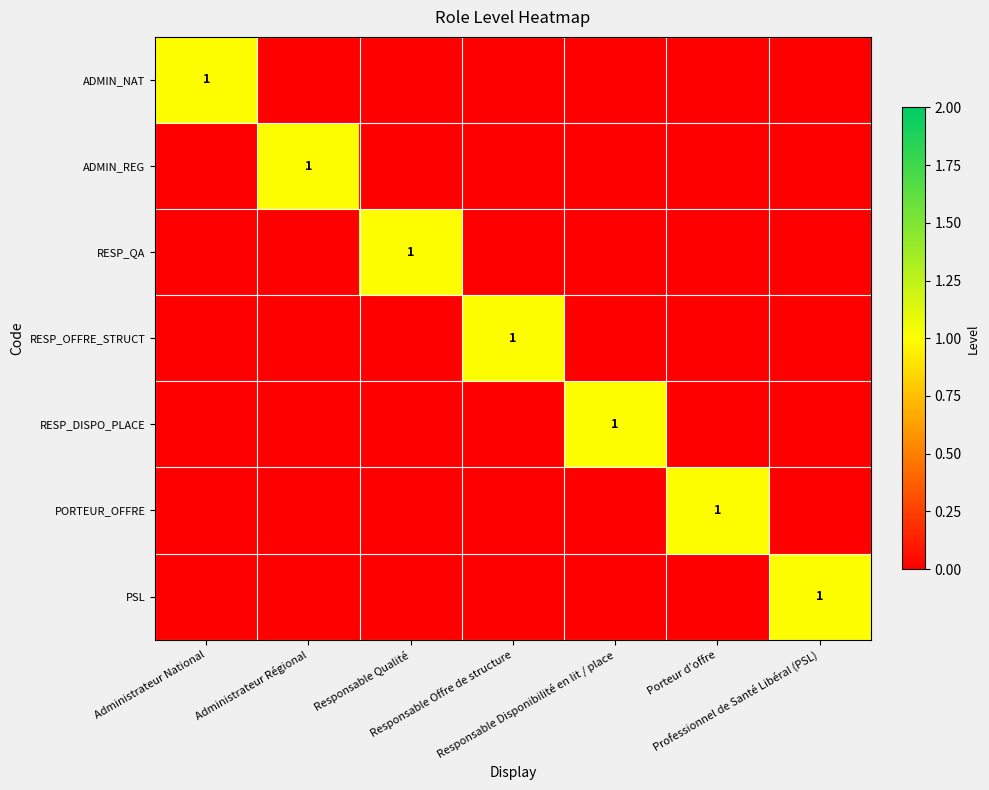

Which series has the largest total across all categories?

ADMIN_NAT